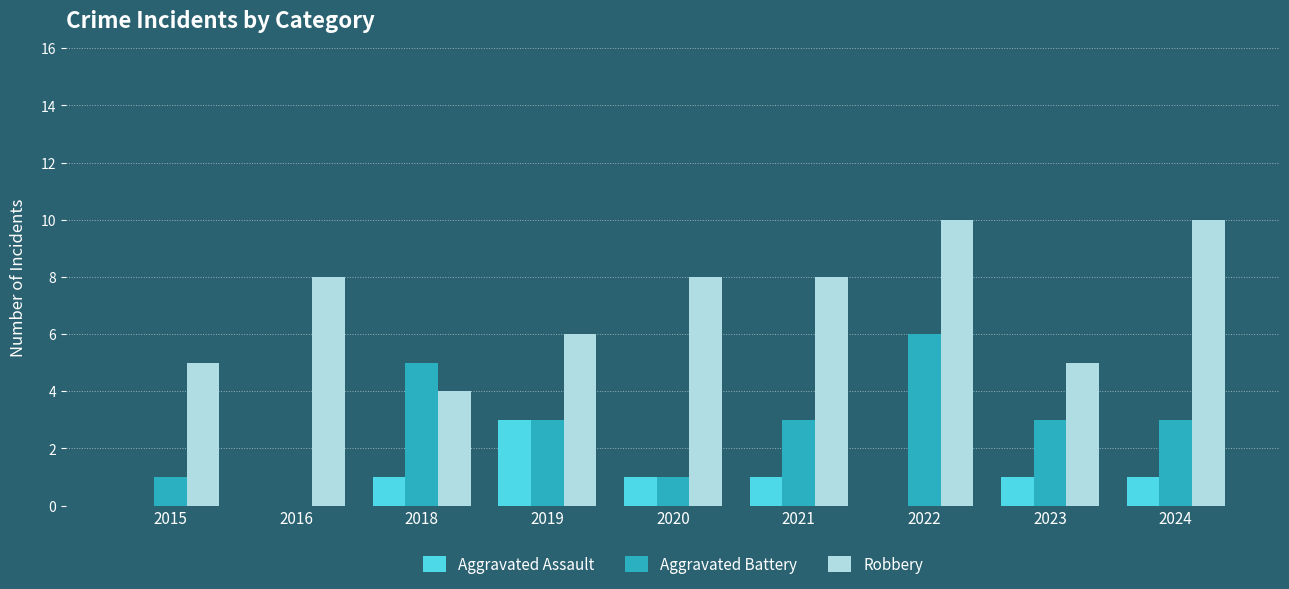

What is the sum of all Aggravated Battery values?

25